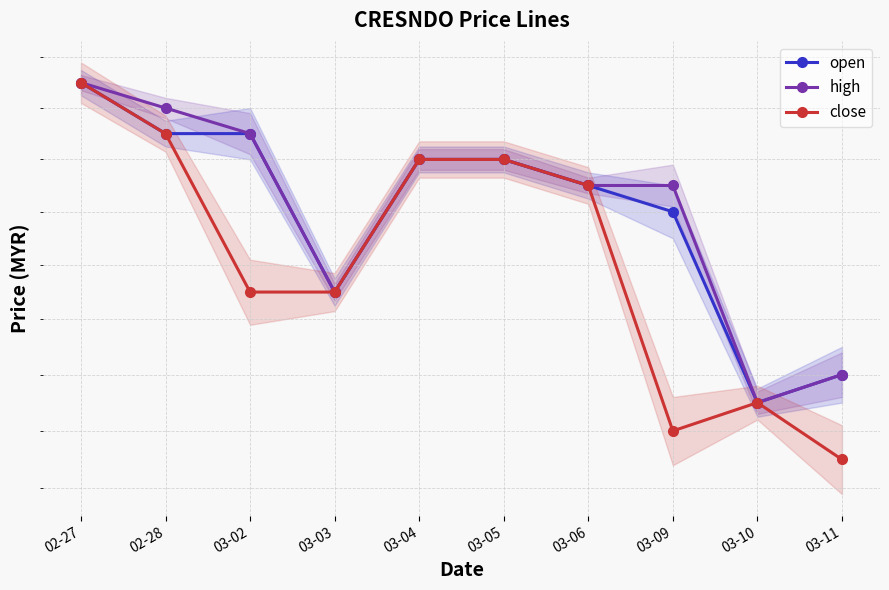

Is the value of open at 03-02 greater than the value of close at 03-09?

Yes